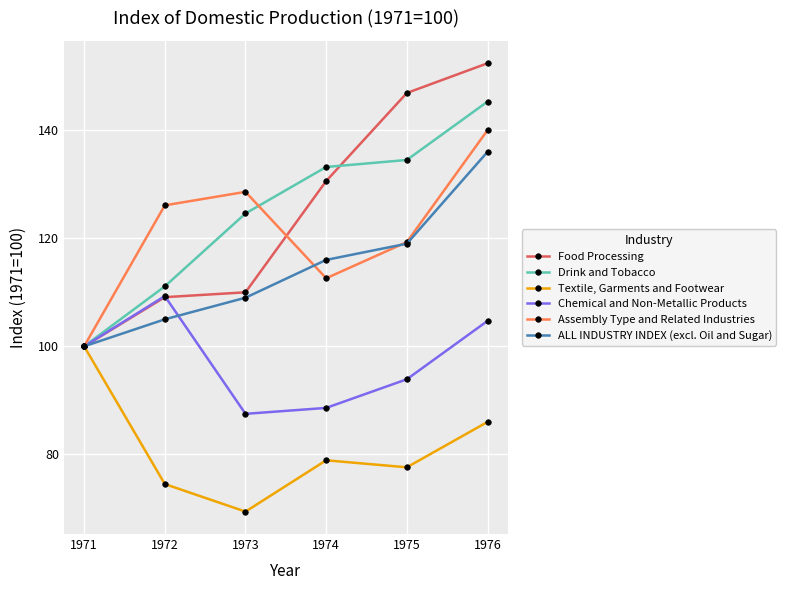

What is the approximate value of Food Processing at 1973?

110.0